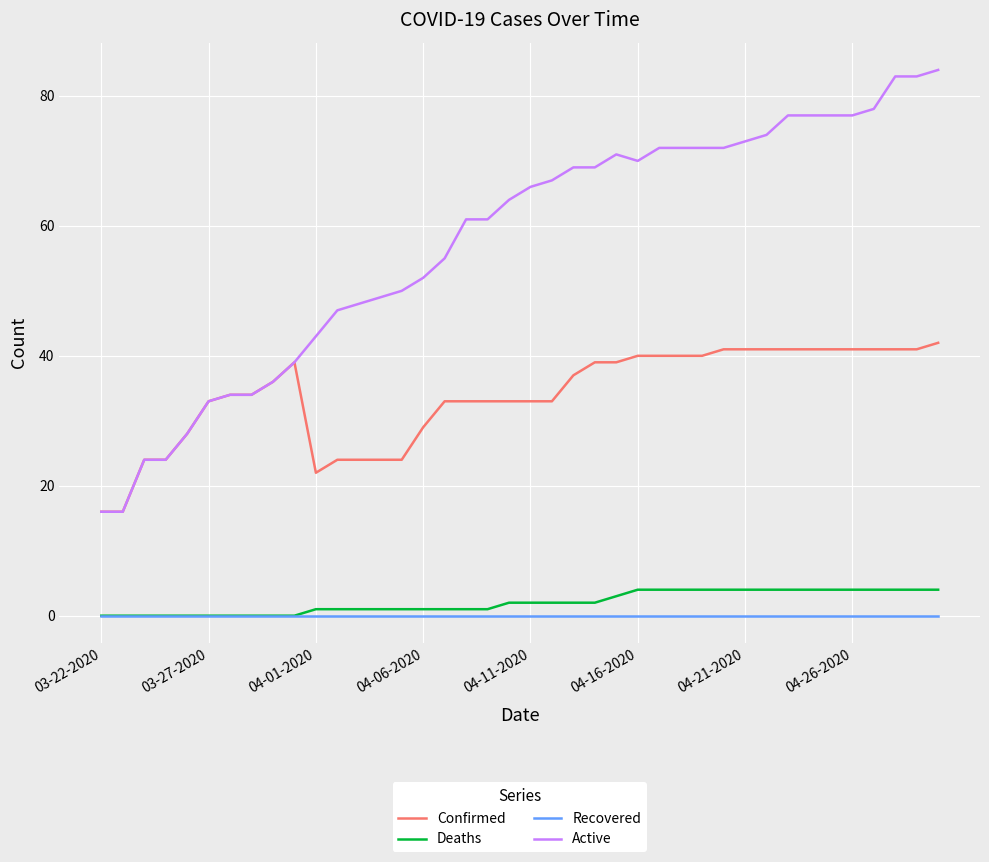

True or false: Deaths and Active cross at least once.

False